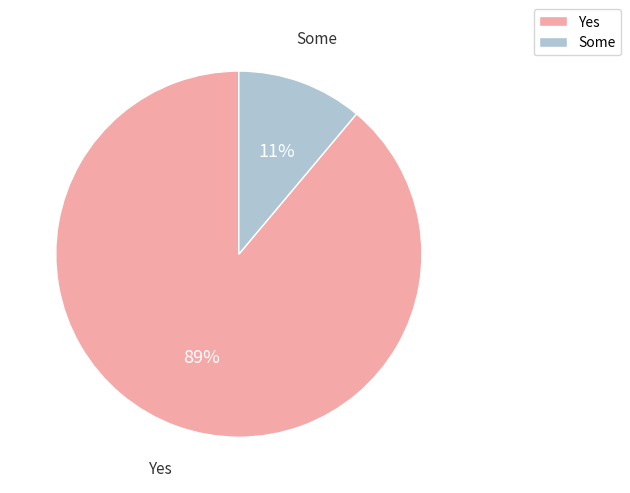

What percentage is the Some slice, to the nearest percent?

11%